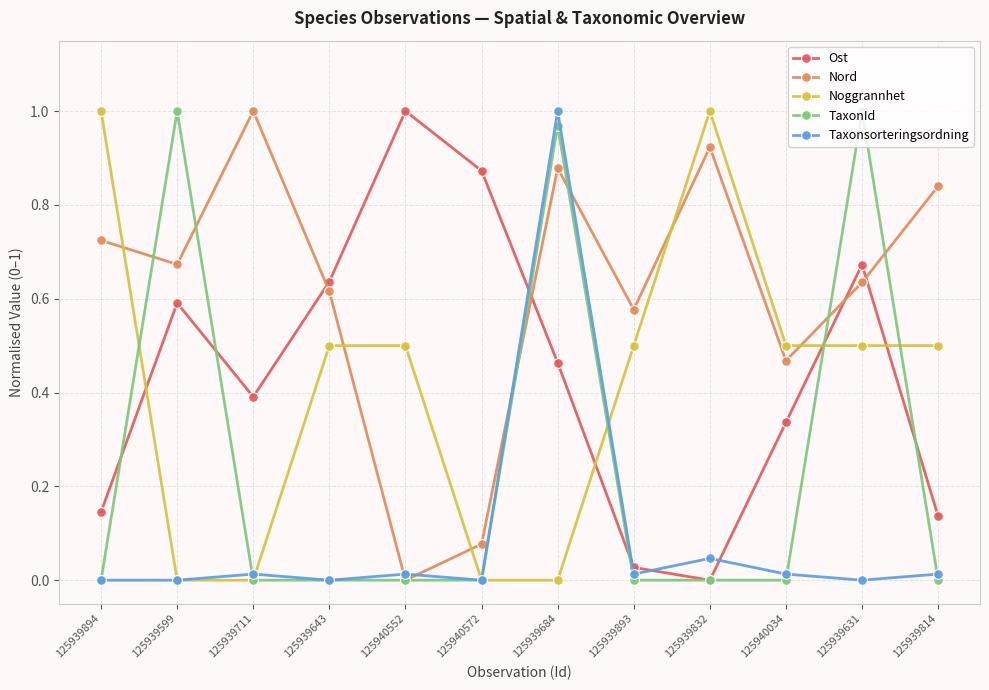

What is the label of the 11th point from the right?

125939599